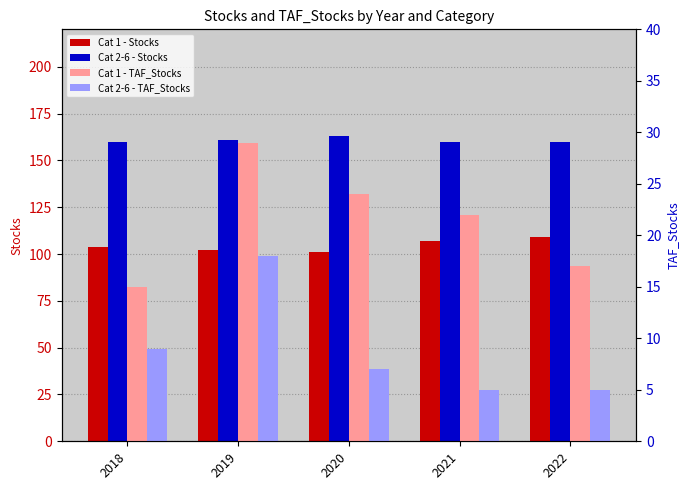

What is the difference between the maximum and minimum values in the Cat 2-6 - Stocks series?

3